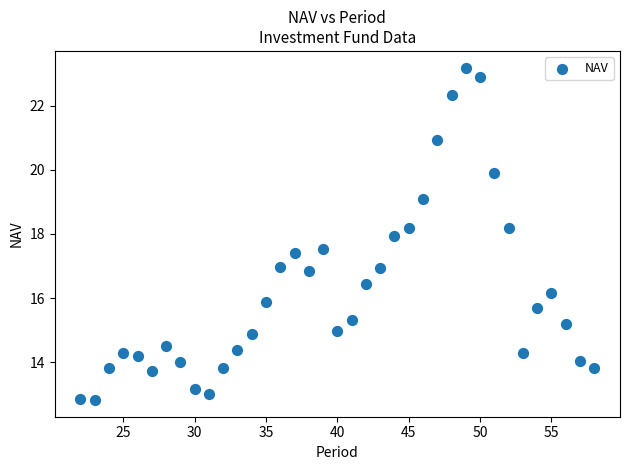

What is the range of X values (max minus min)?

36.0